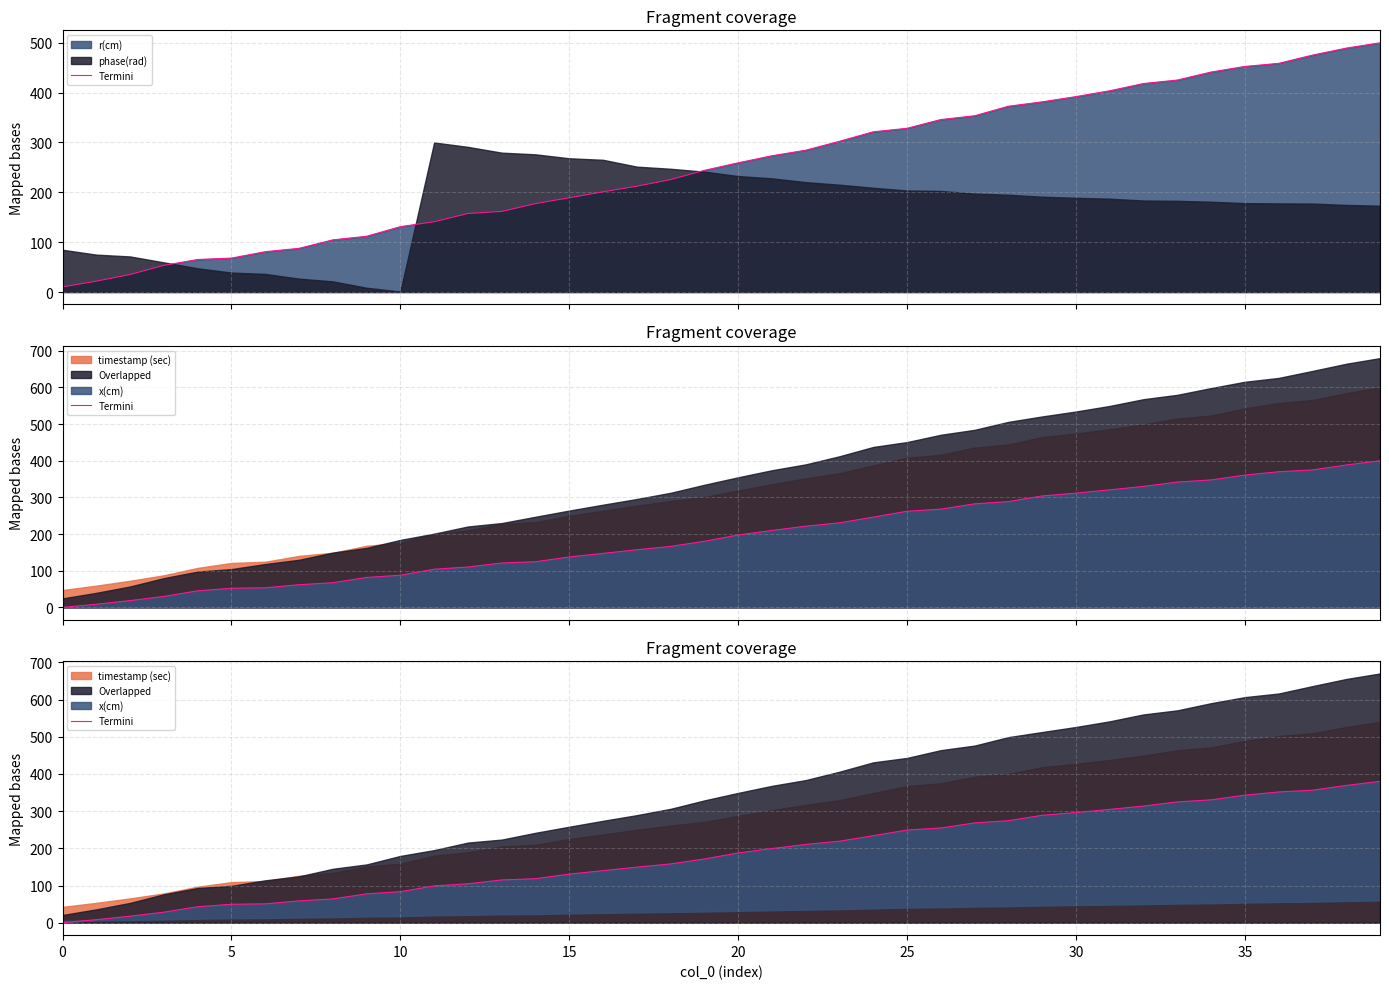

What value does the data have at 25?

249.1